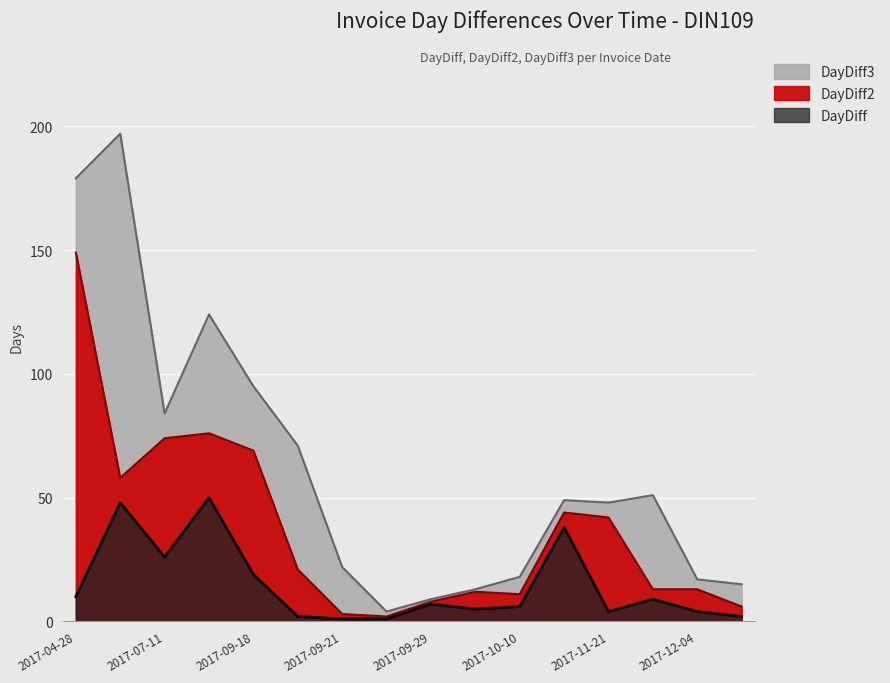

At which category does DayDiff2 reach its first local valley?

2017-06-15